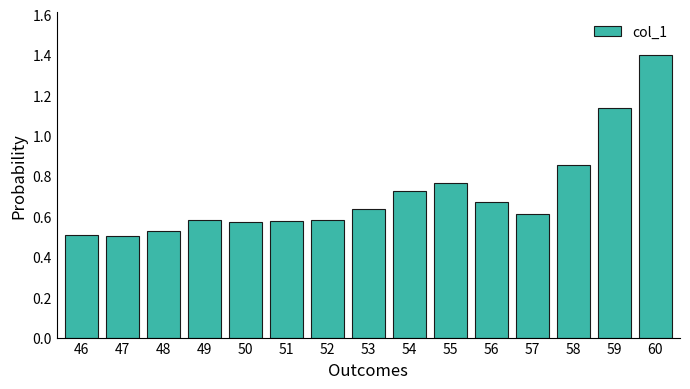

The value at 59 is 2.0. True or false?

False